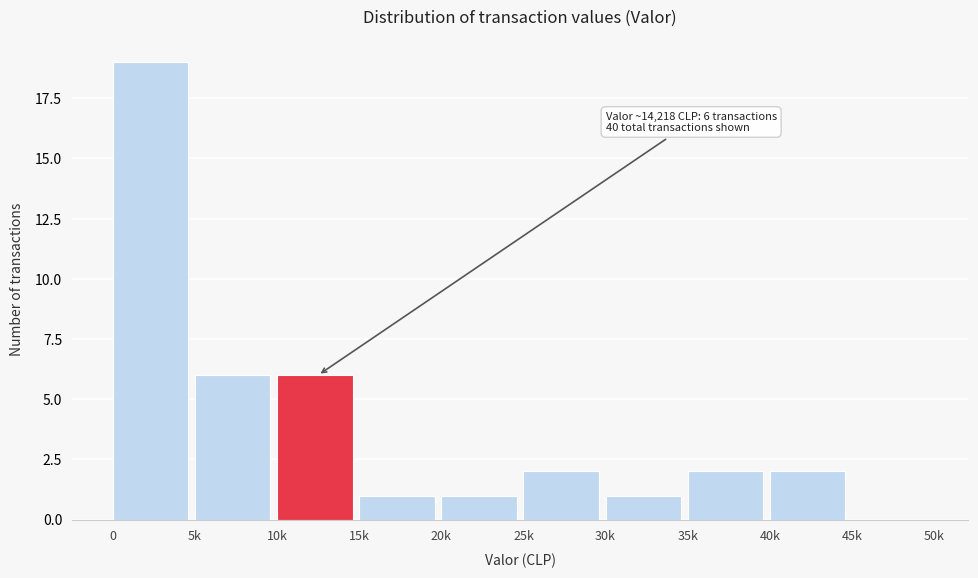

Reading left to right, extract all data points from this chart.

0=19	5k=6	10k=6	15k=1	20k=1	25k=2	30k=1	35k=2	40k=2	45k=0